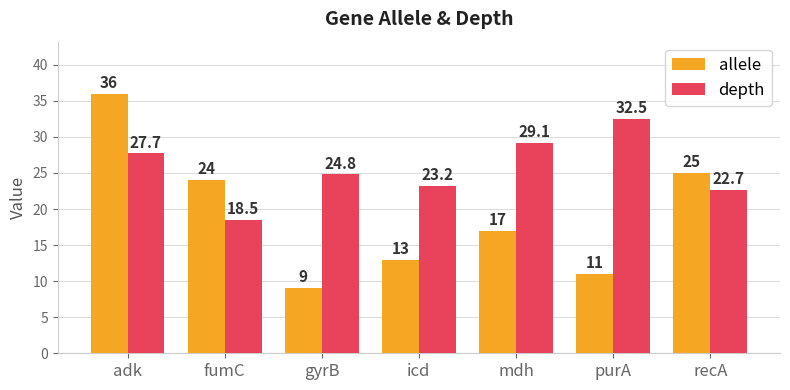

What is the value of the depth bar at the 4th from the left?

23.2